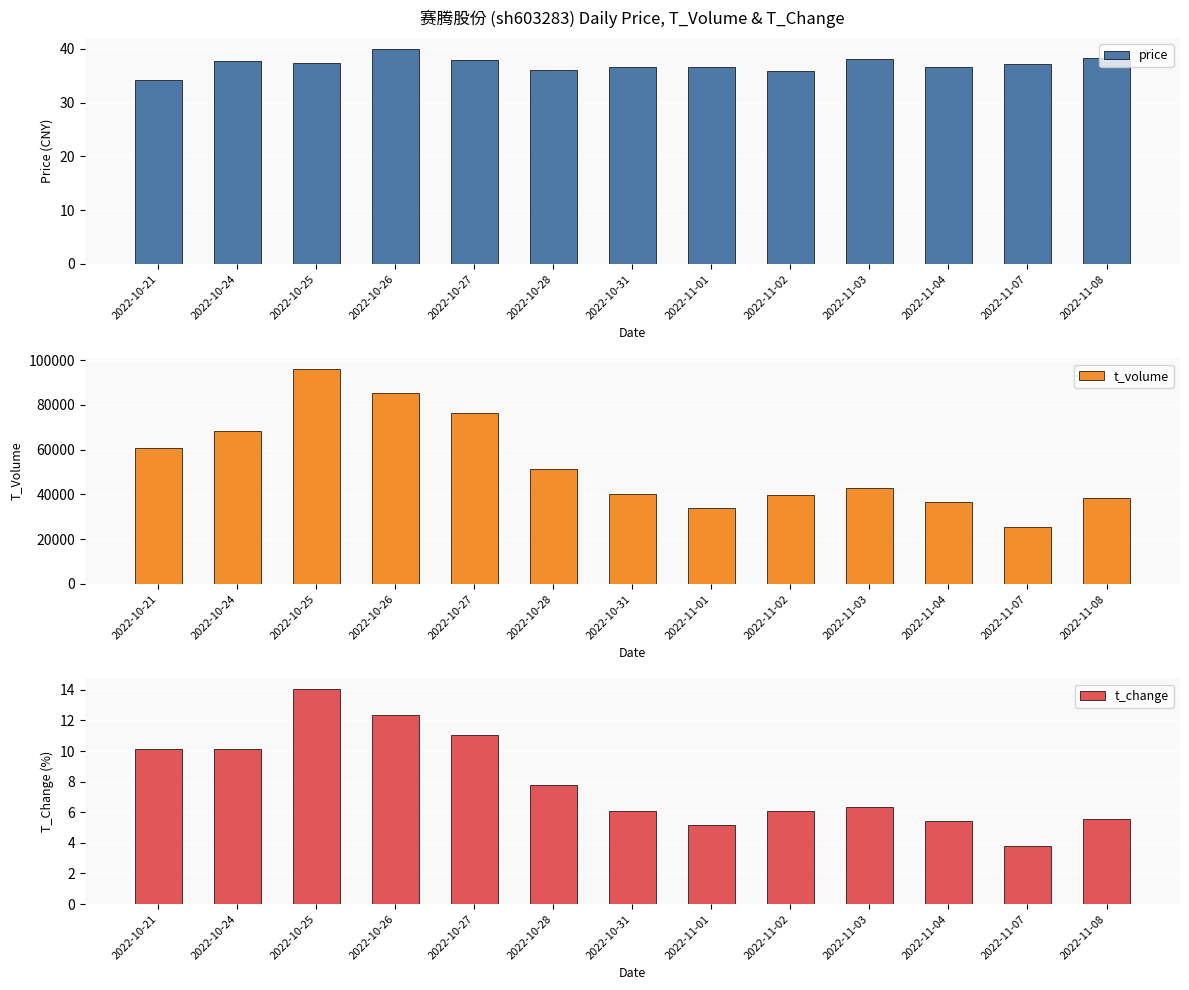

Count the number of categories in the chart.

13